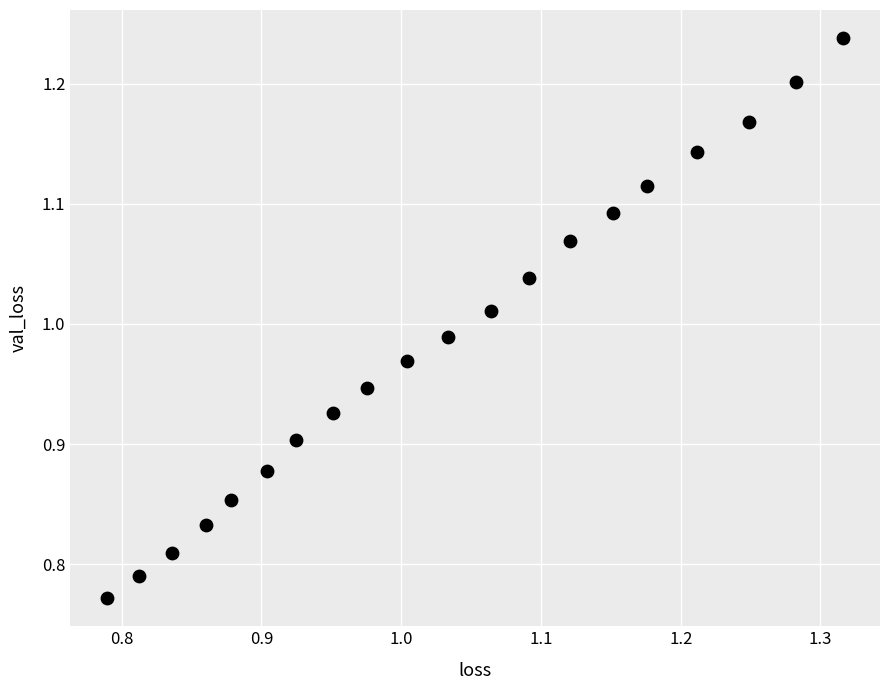

What is the range of Y values (max minus min)?

0.5